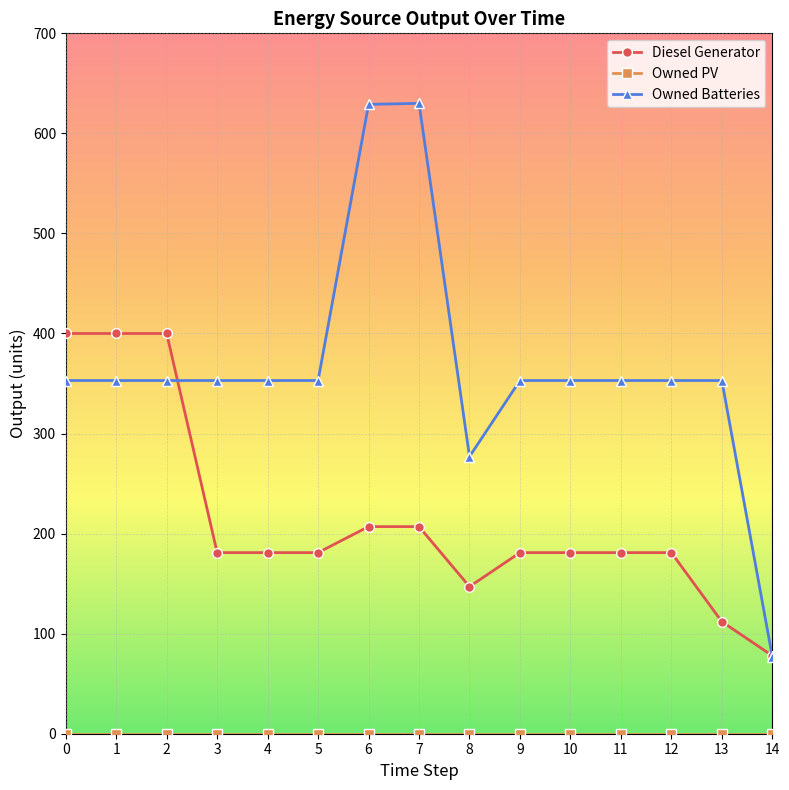

Is the value of Owned Batteries at 1 greater than the value of Diesel Generator at 9?

Yes